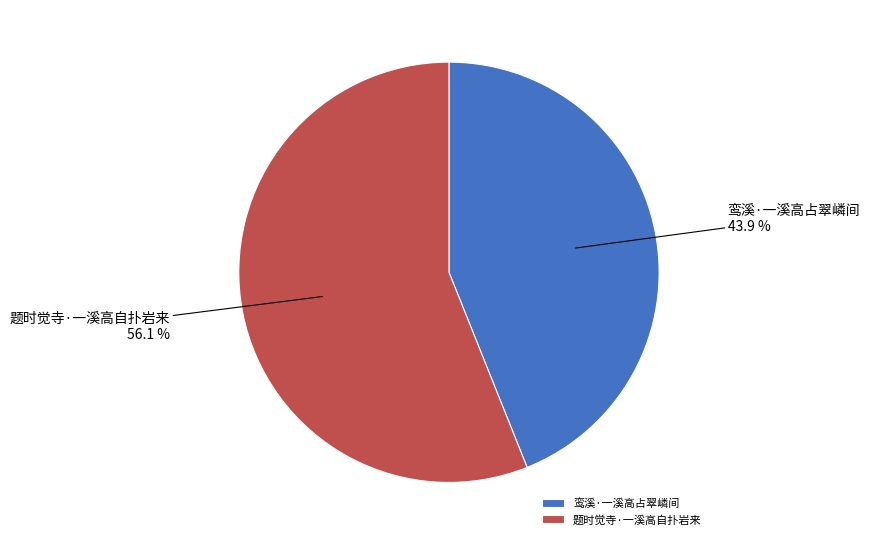

Is the sum of 鸾溪·一溪高占翠嶙间 and 题时觉寺·一溪高自扑岩来 greater than half?

Yes